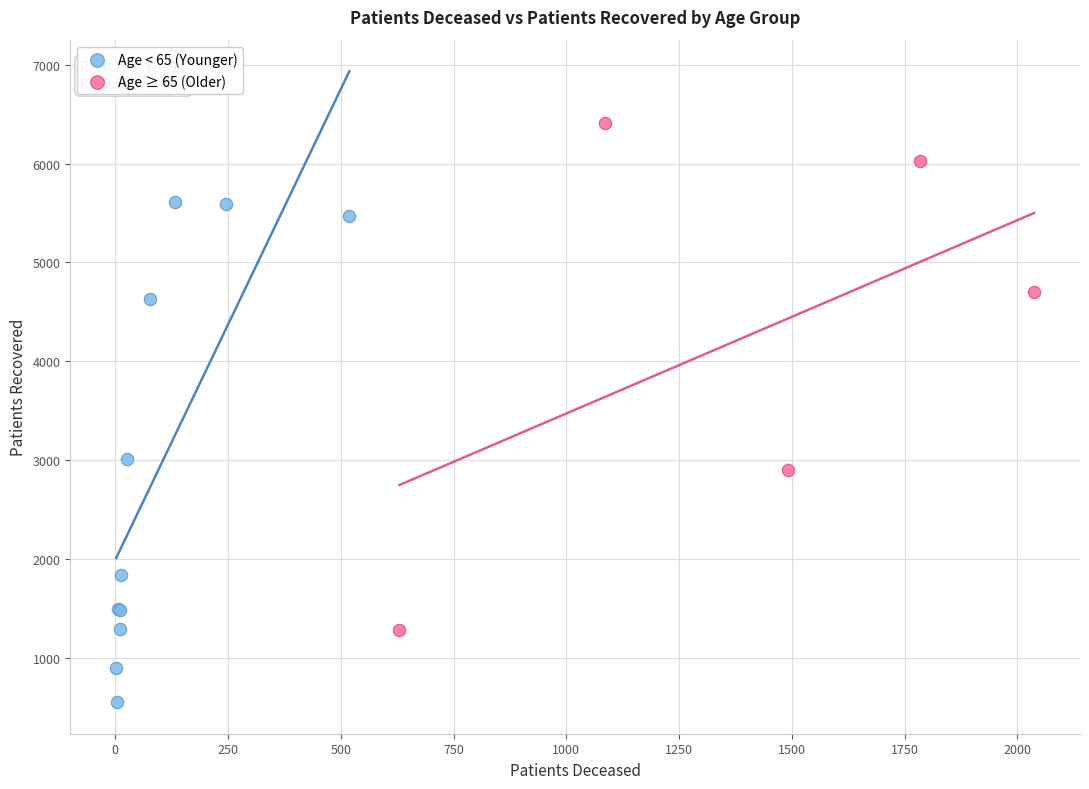

Which series reaches the maximum Y coordinate?

Age ≥ 65 (Older)